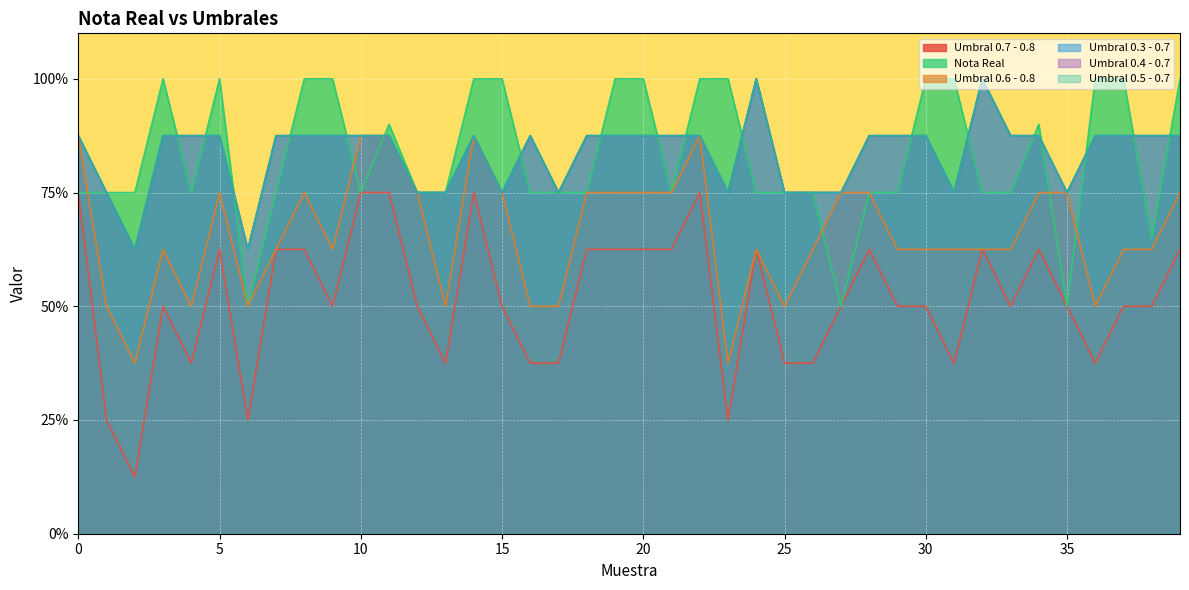

Where is Umbral 0.4 - 0.7 nearest to the value 0?

2